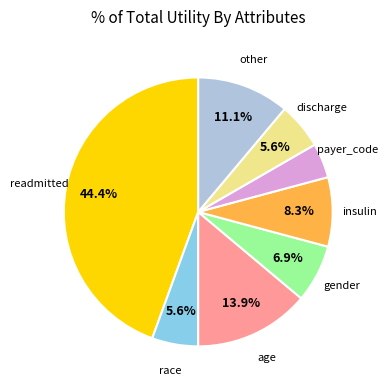

Is there a majority slice in this chart?

No